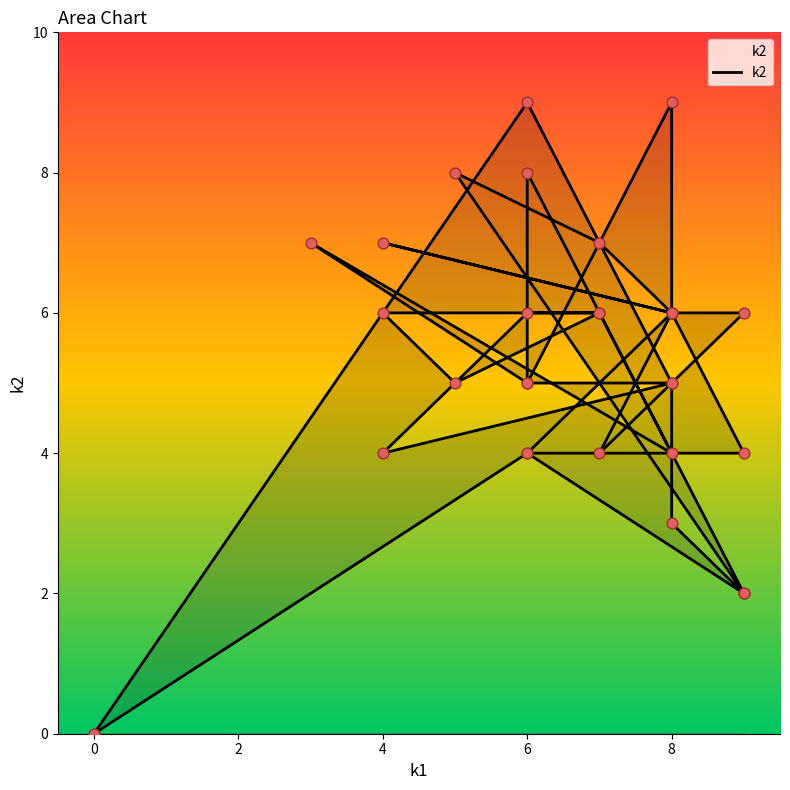

What is the change in value from 8 to 7?

+5